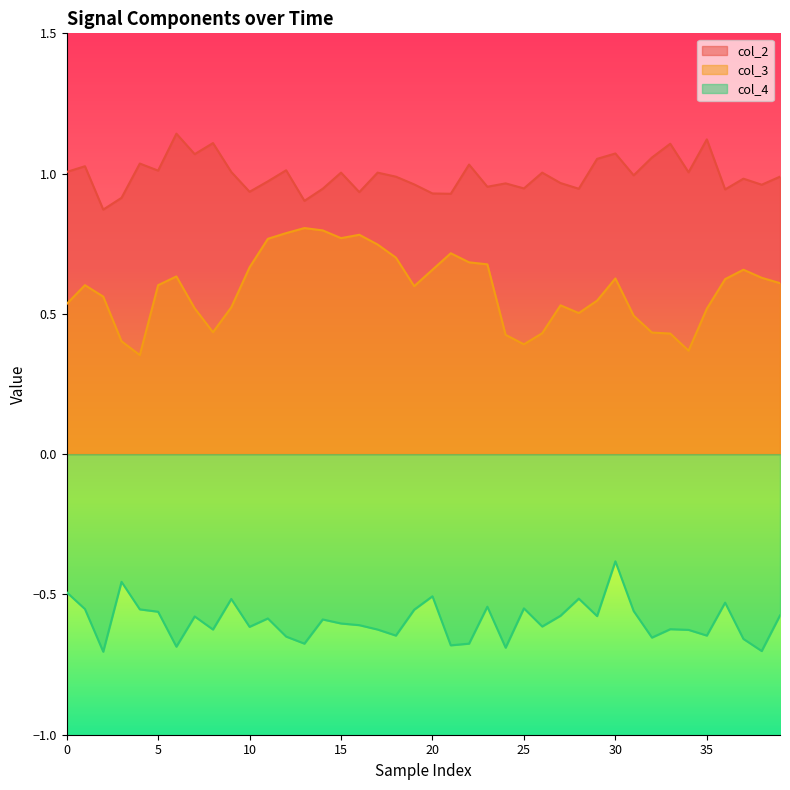

Which series has the widest spread of values?

col_3